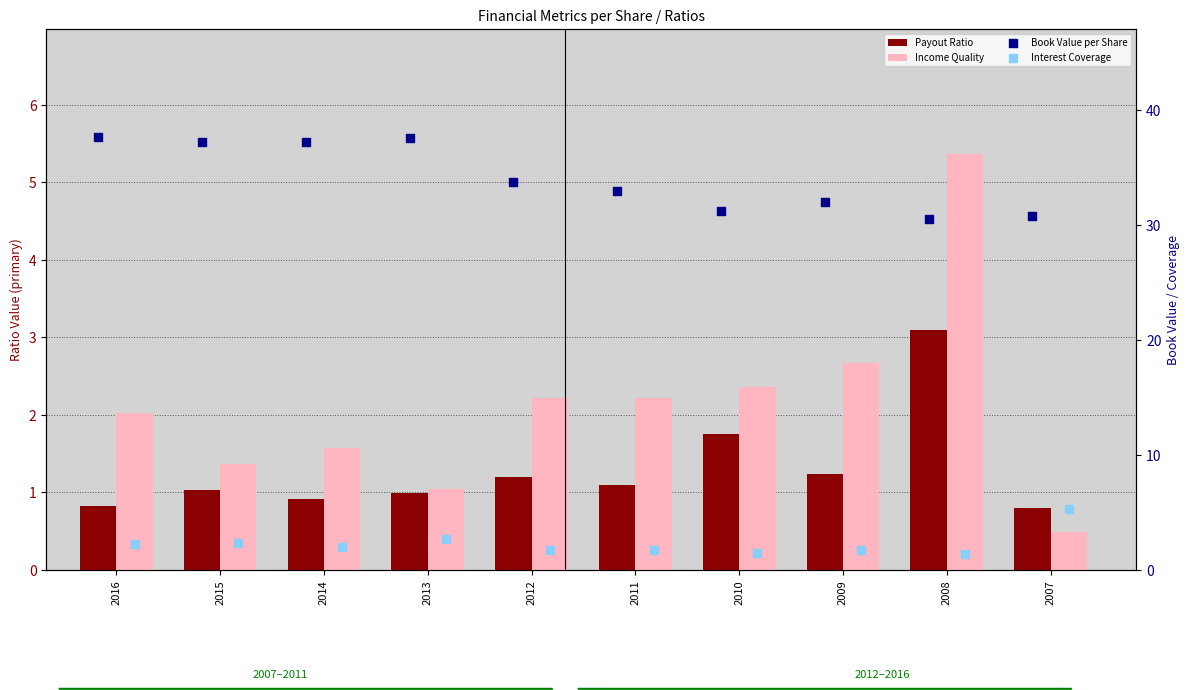

Is the value of Interest Coverage at 2014 greater than the value of Book Value per Share at 2015?

No